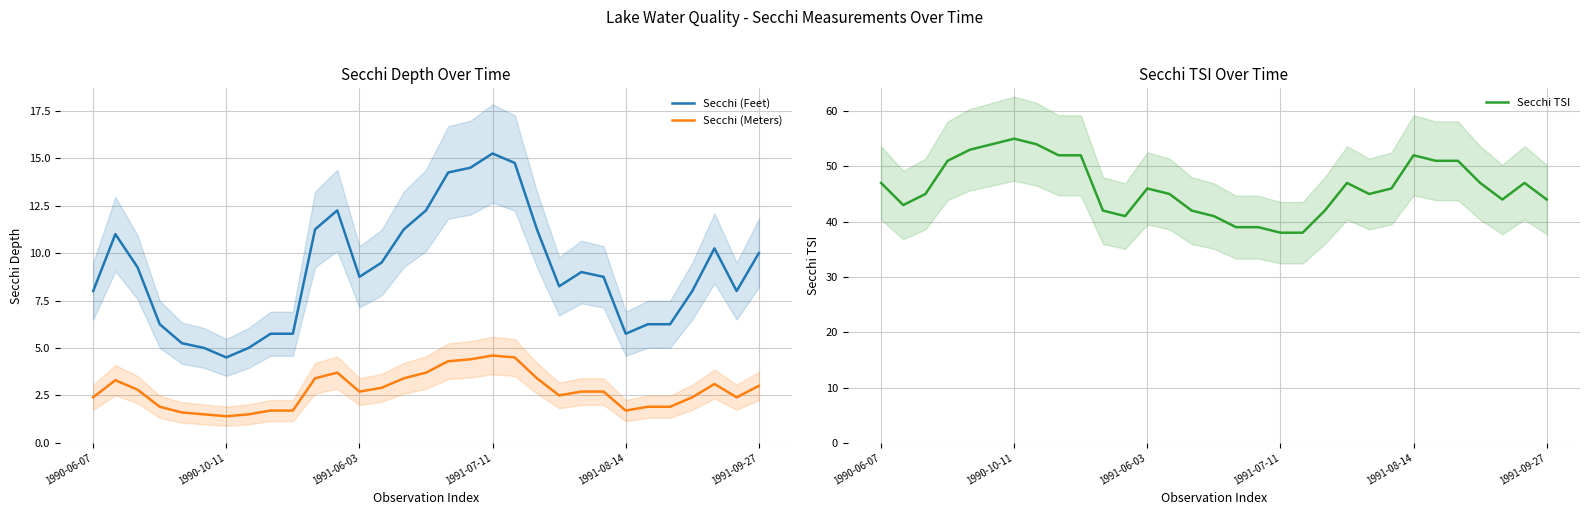

True or false: Secchi (Feet) and Secchi (Meters) cross at least once.

False